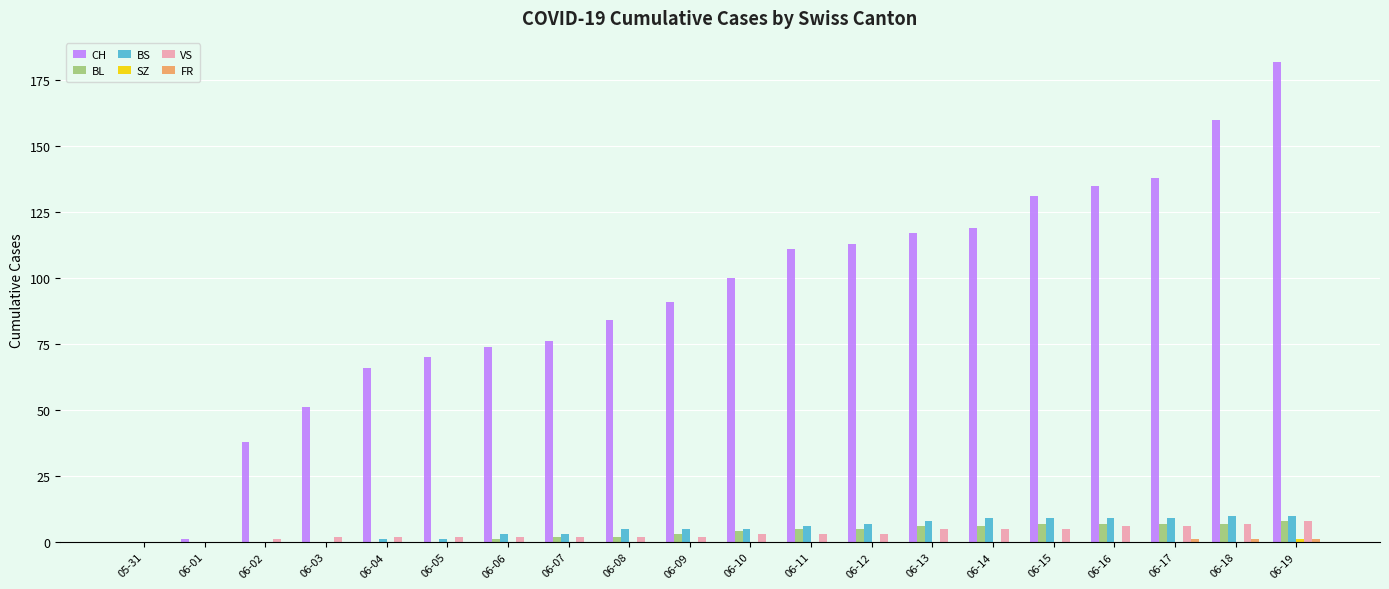

The BL series shows 0 at 06-03. True or false?

True